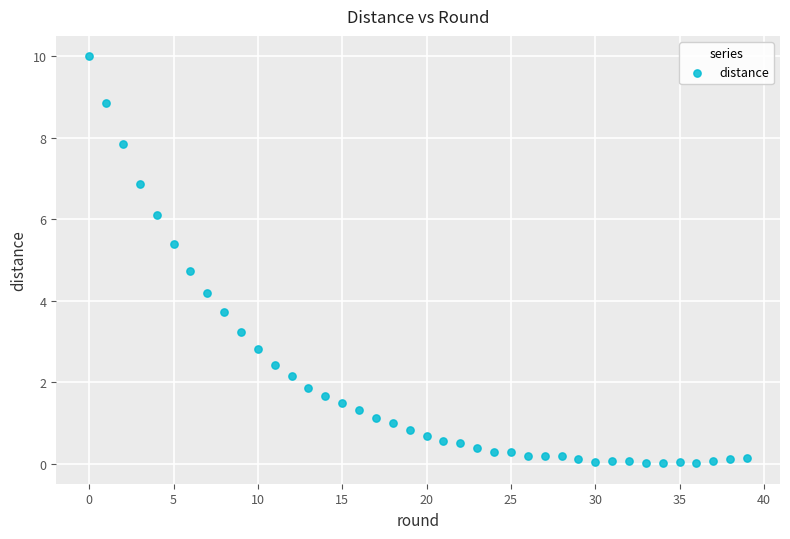

What Y value in the scatter plot is closest to 5?

4.7